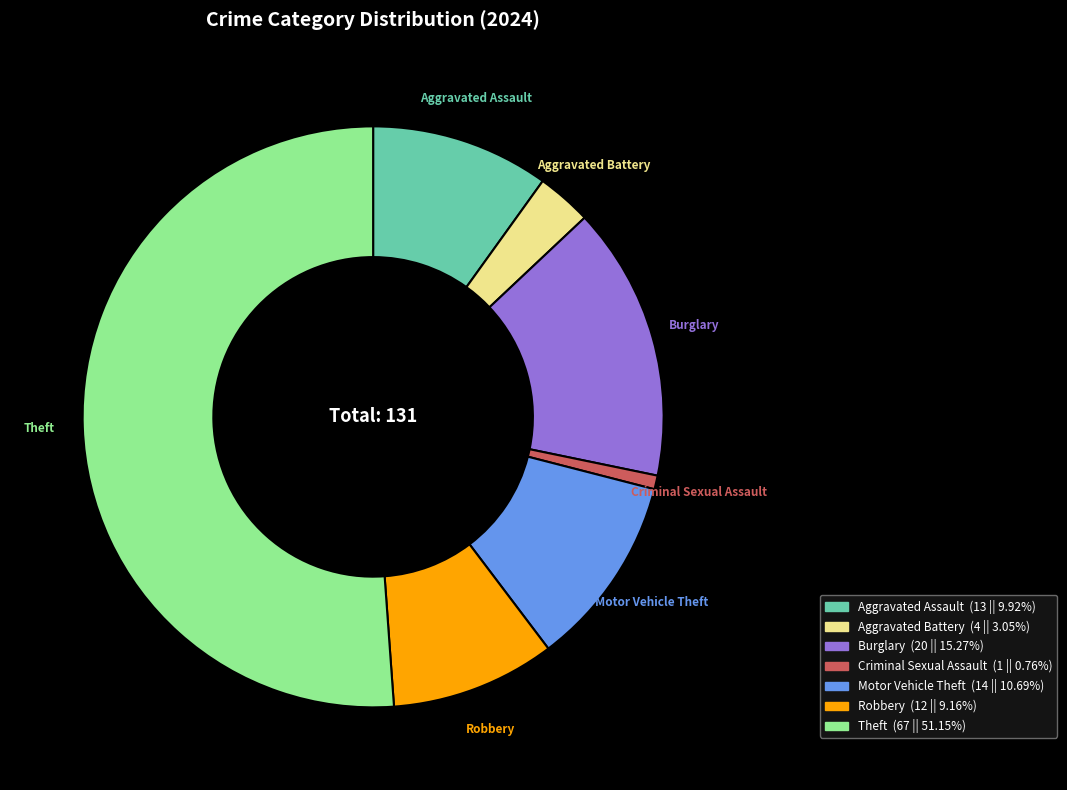

How many slices are in this pie chart?

7